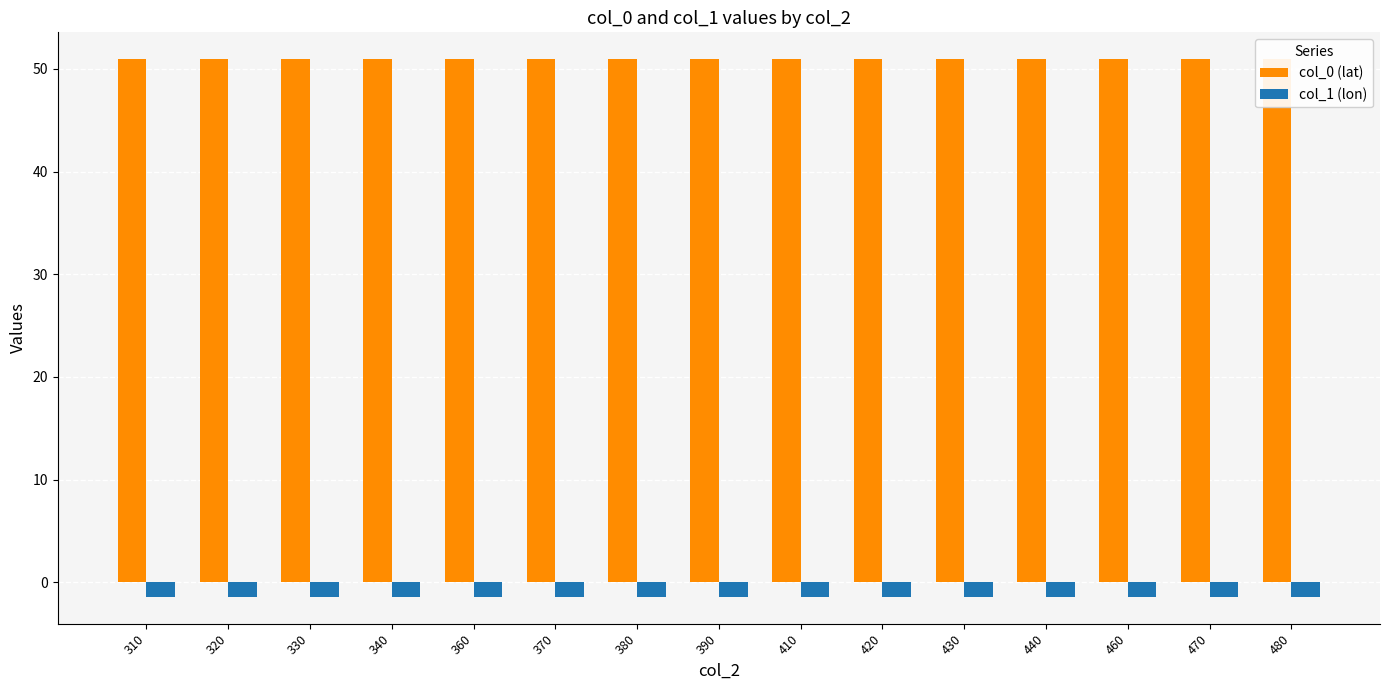

What is the spread (max minus min) of values at 460?

52.3